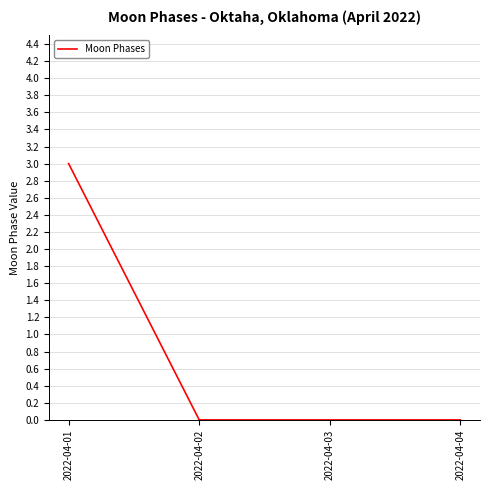

What is the change in value from 2022-04-01 to 2022-04-04?

-3